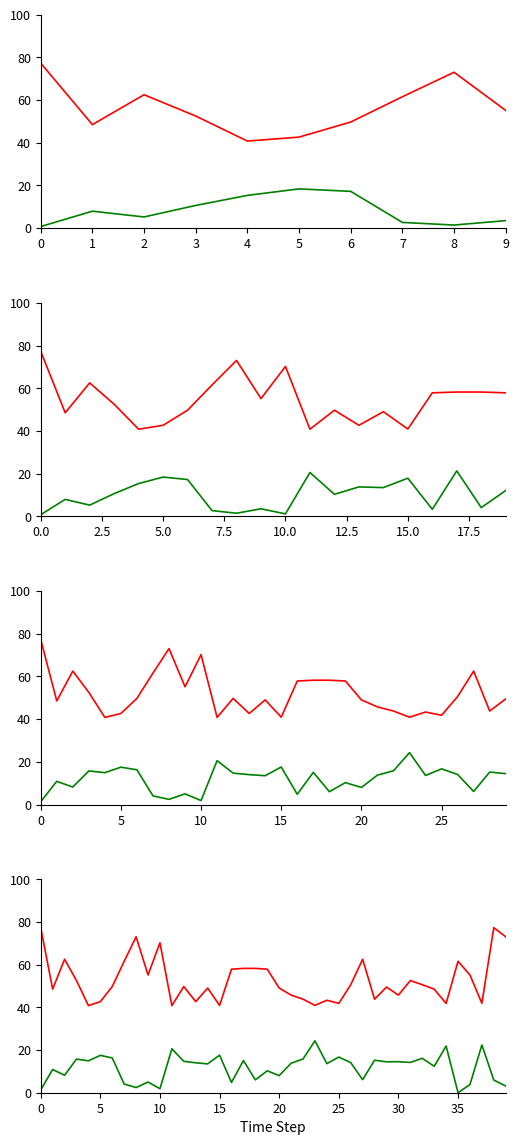

In f1_weighted, how many points are higher than both neighbors (excluding endpoints)?

15